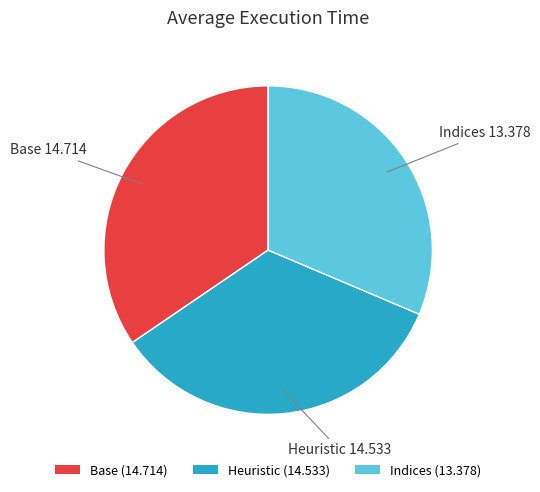

Combined, do Indices and Heuristic account for over 50%?

Yes